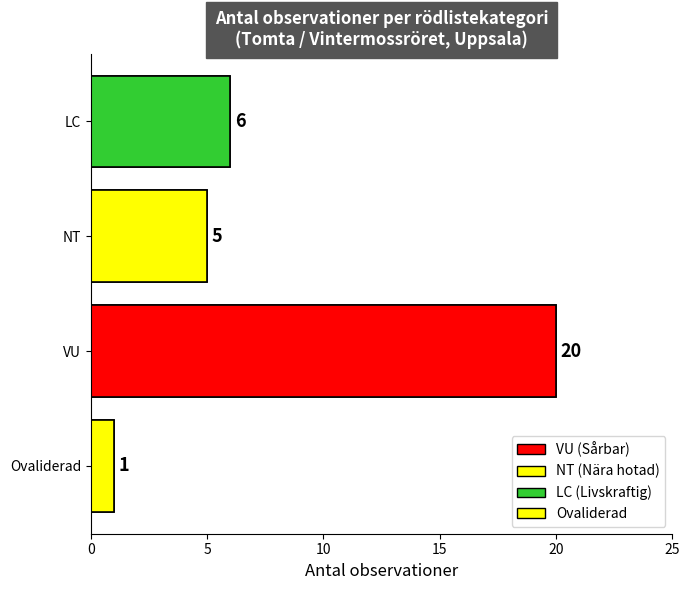

Between LC and VU, which is larger?

VU